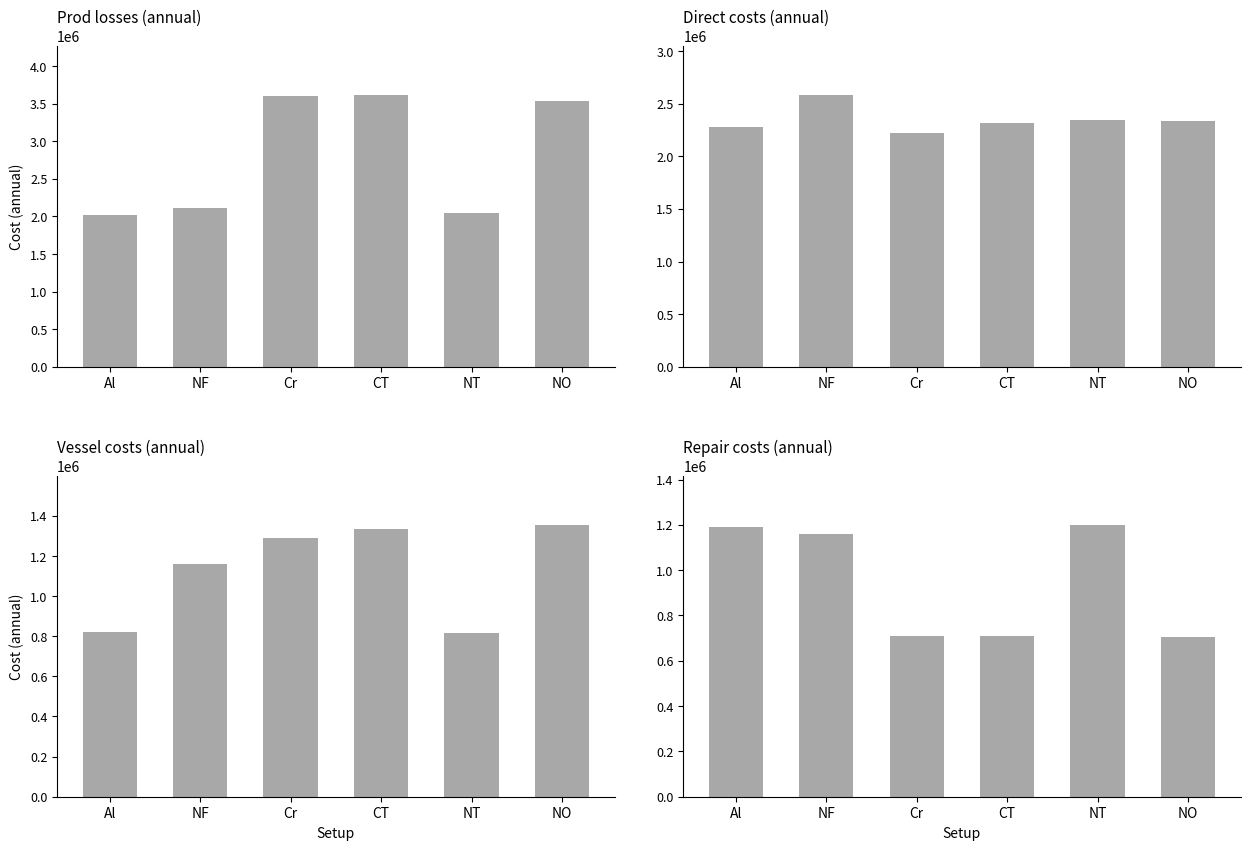

True or false: Vessel costs (annual) has a value of 1355208.3 at NO.

True